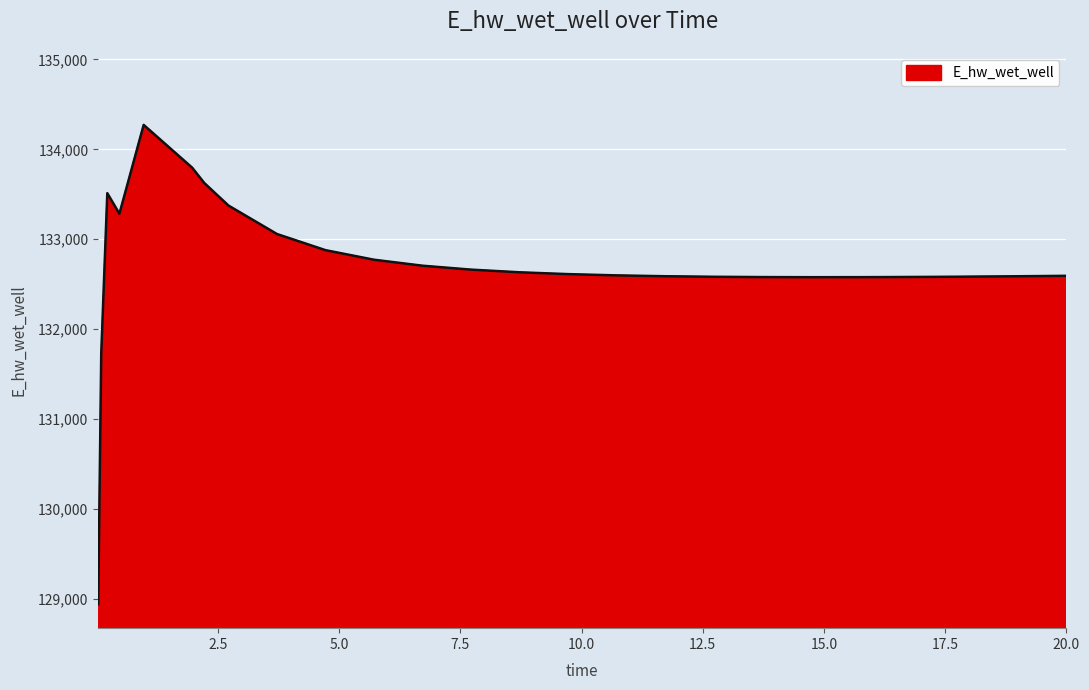

What is the maximum value shown in the chart?

134271.5